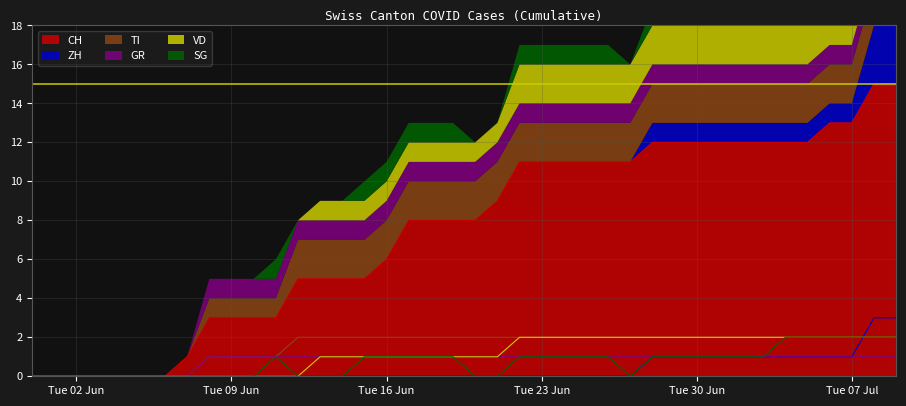

What is the sum of the GR values at 2020-06-24 and 2020-07-03?

2